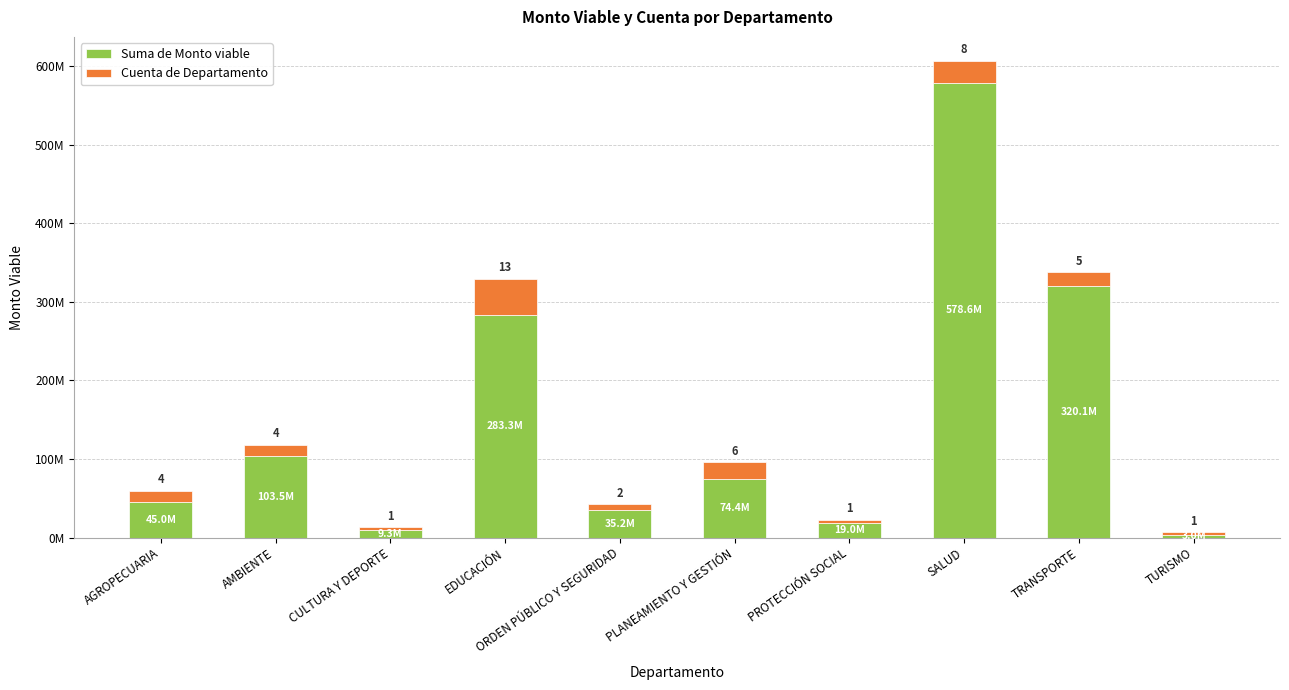

Rank the series by their average value, from highest to lowest.

Suma de Monto viable, Cuenta de Departamento